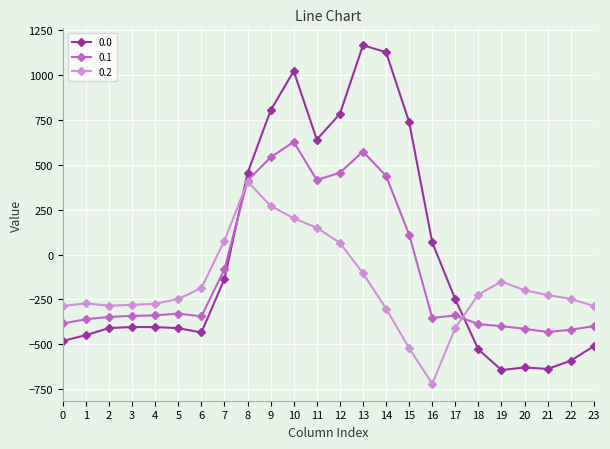

What is the spread (max minus min) of values at 1?

176.7